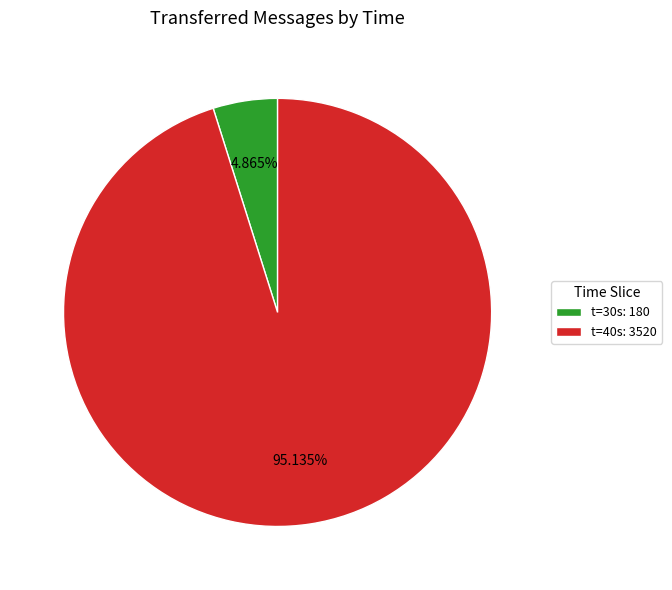

Which category has the smallest portion of the pie?

t=30s: 180